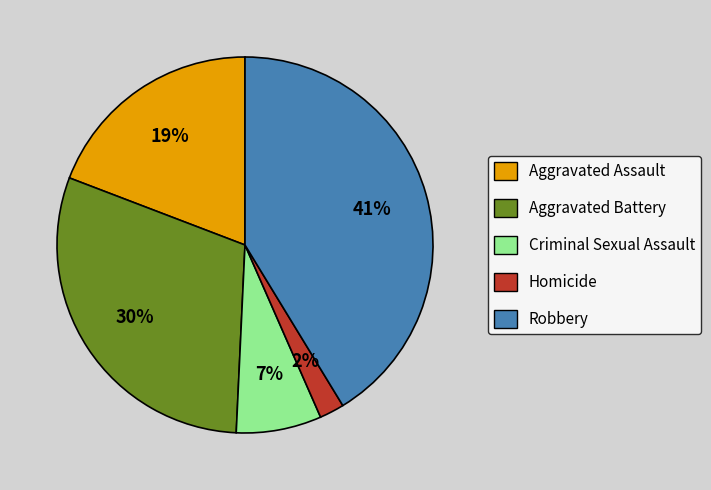

True or false: Robbery accounts for 51% of the total.

False